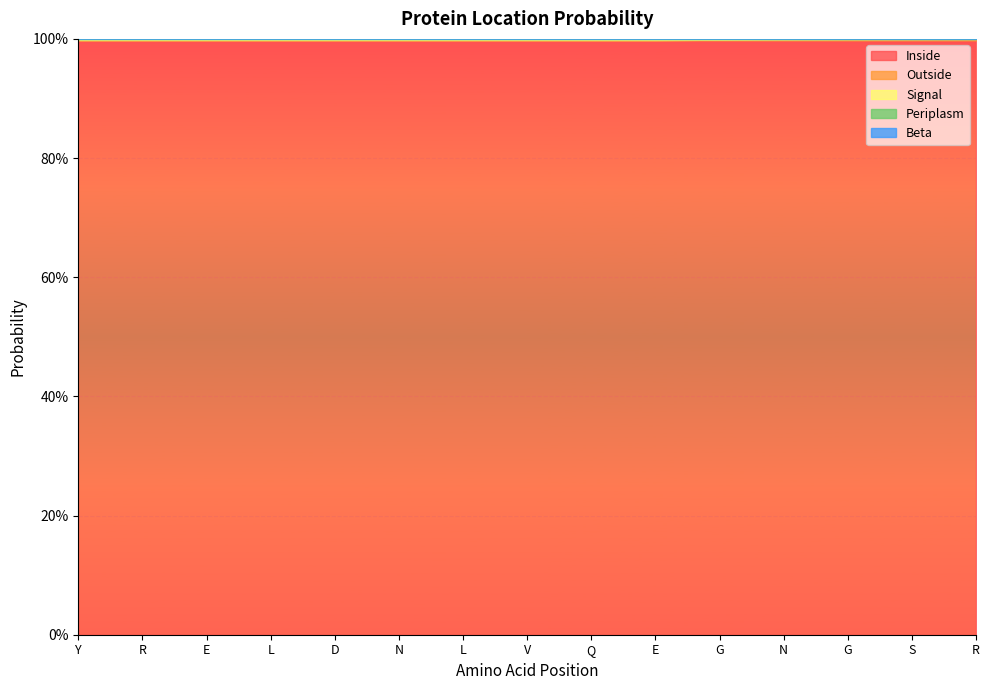

What is the difference between the highest and lowest values at Y?

1.0